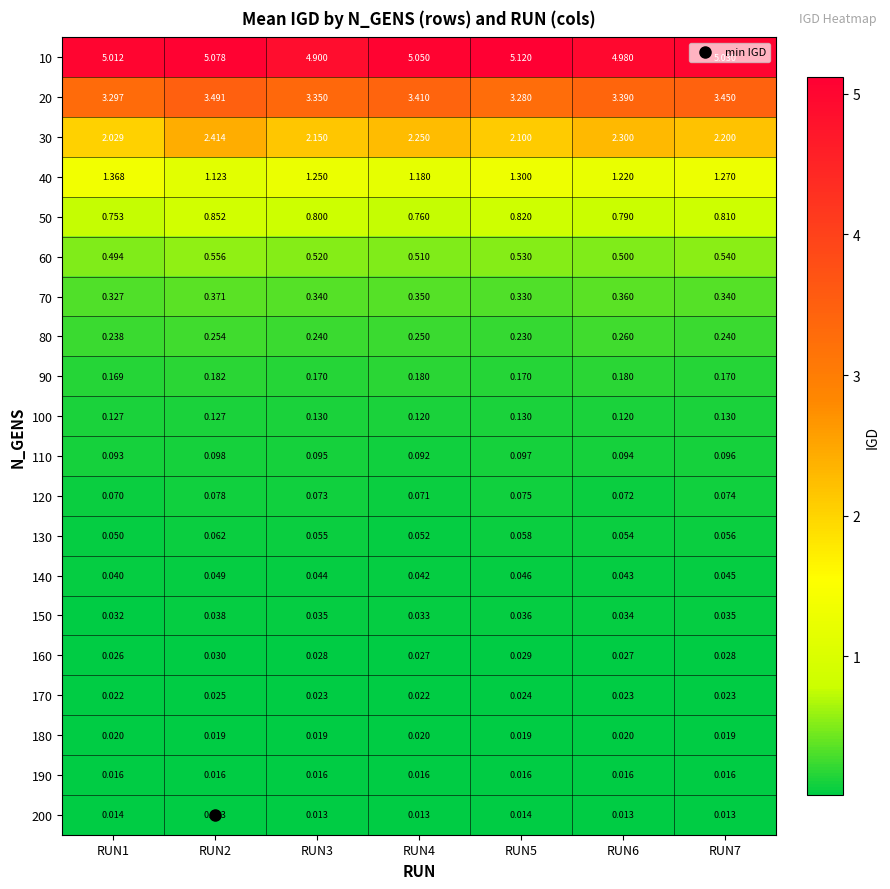

Which series has the largest range (max minus min)?

30